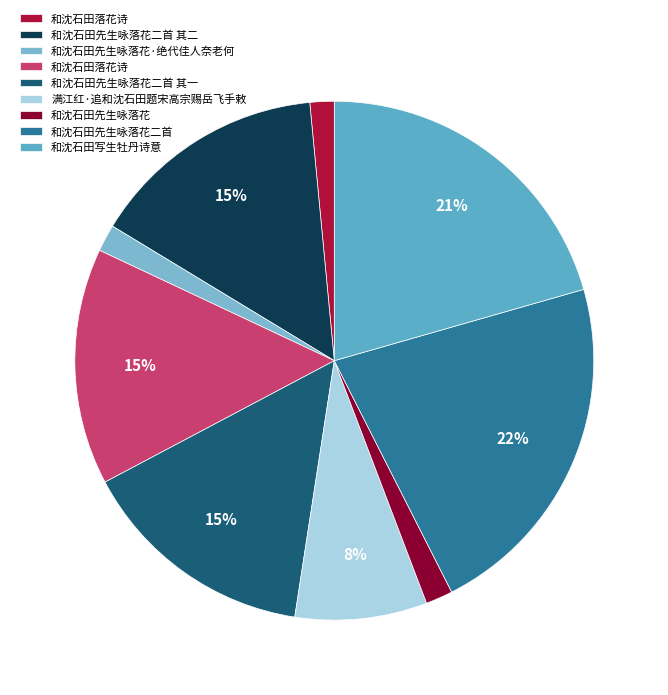

Count the number of slices in the pie.

9